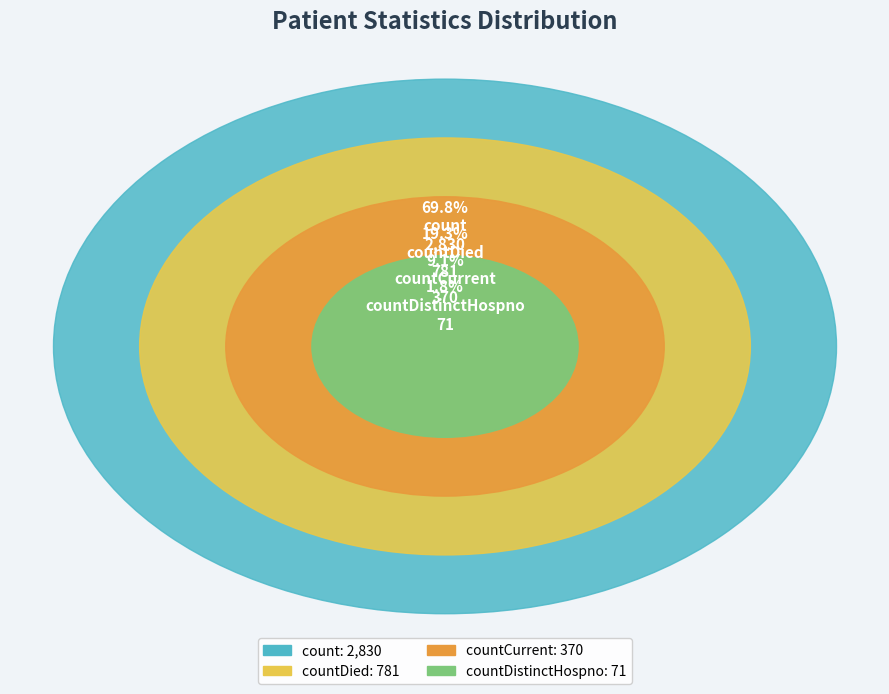

Count the number of slices in the pie.

4